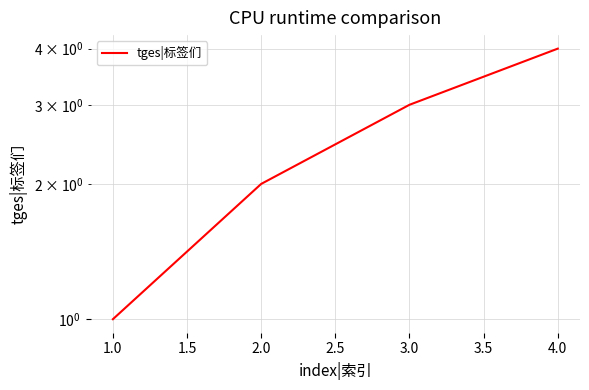

What is the value of the 3rd point from the left?

3